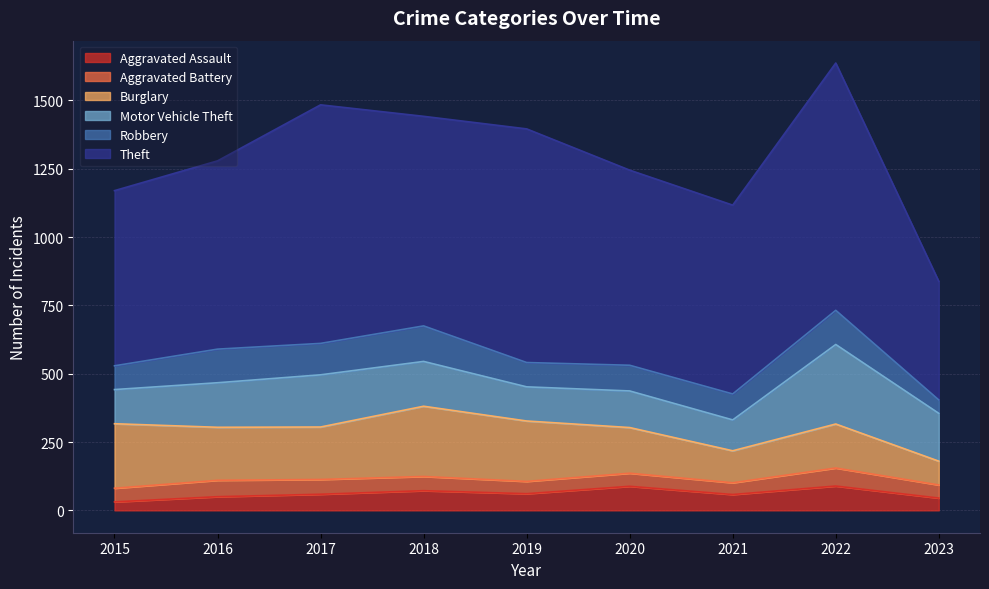

Reading right to left, transcribe all the data shown in this chart.

Aggravated Assault: 2023=45	2022=89	2021=58	2020=88	2019=61	2018=72	2017=59	2016=50	2015=31
Aggravated Battery: 2023=48	2022=66	2021=43	2020=48	2019=45	2018=52	2017=54	2016=60	2015=50
Burglary: 2023=87	2022=161	2021=117	2020=167	2019=221	2018=257	2017=192	2016=194	2015=236
Motor Vehicle Theft: 2023=175	2022=291	2021=113	2020=134	2019=125	2018=164	2017=191	2016=163	2015=125
Robbery: 2023=49	2022=125	2021=95	2020=94	2019=89	2018=130	2017=115	2016=123	2015=87
Theft: 2023=434	2022=905	2021=691	2020=714	2019=855	2018=767	2017=873	2016=689	2015=641